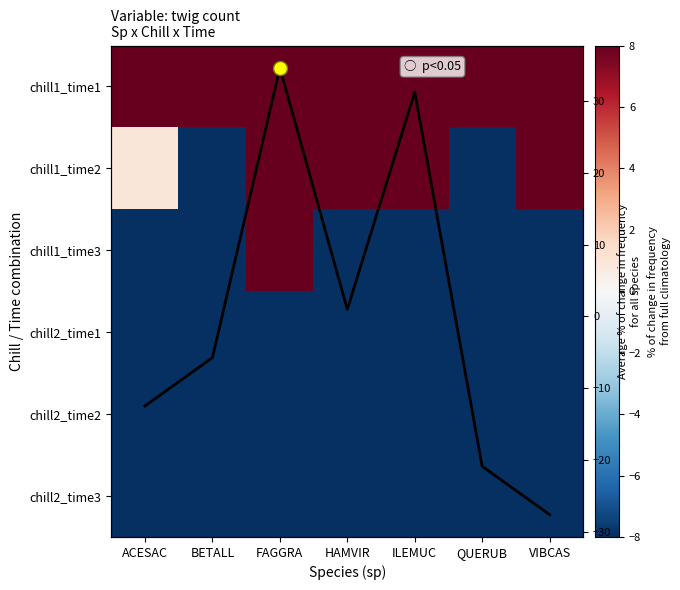

How many categories are shown in the chart?

7